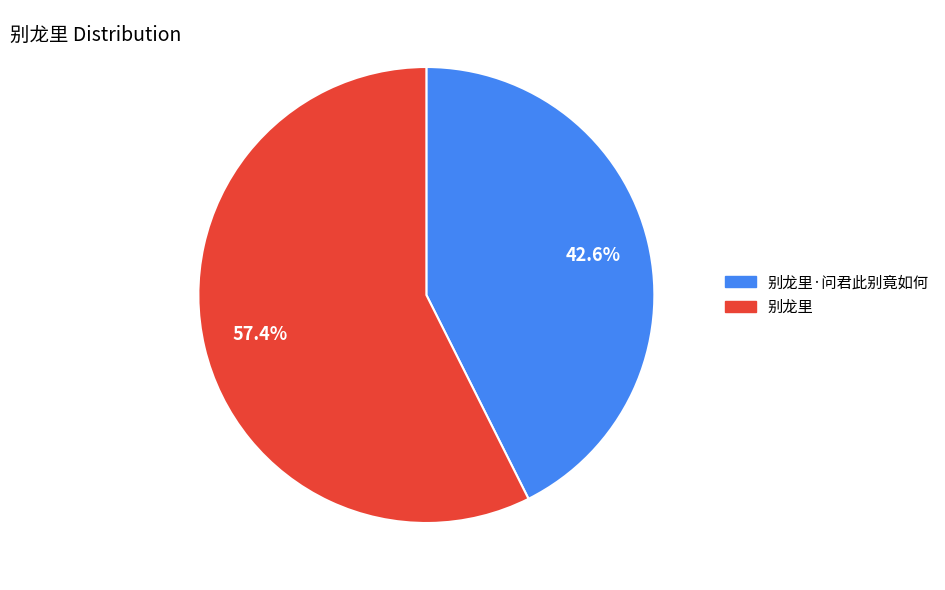

Is there any slice that represents more than half of the pie?

Yes